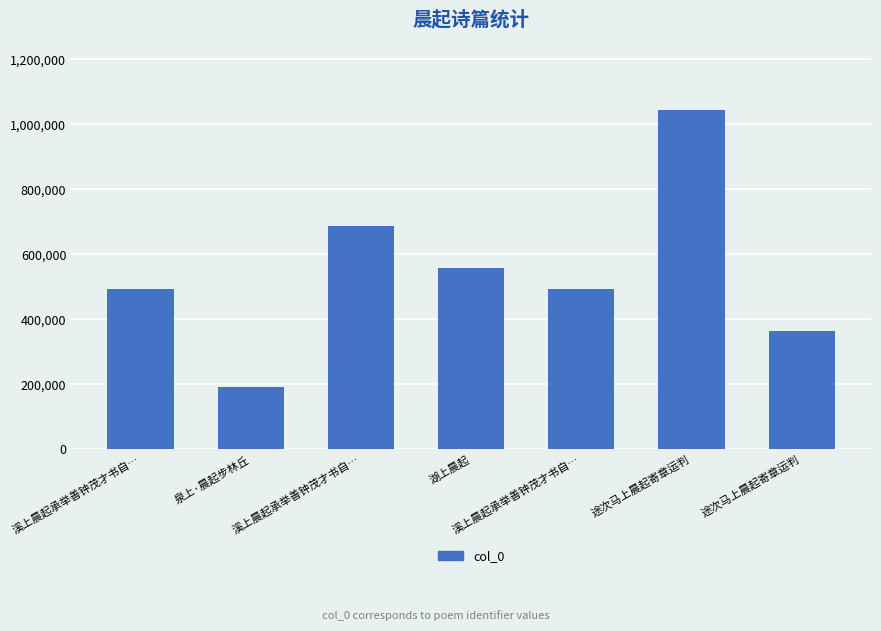

Reading left to right, transcribe all the data shown in this chart.

溪上晨起承举善钟茂才书自…=493444	泉上·晨起步林丘=190599	溪上晨起承举善钟茂才书自…=687085	湖上晨起=557013	溪上晨起承举善钟茂才书自…=493443	途次马上晨起寄章运判=1043397	途次马上晨起寄章运判=363837